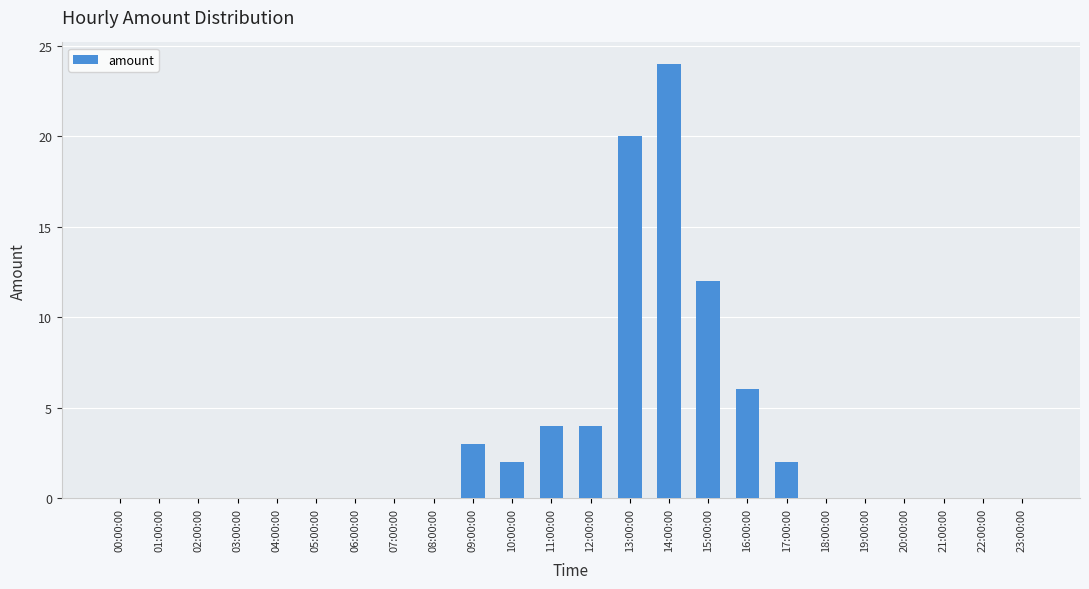

What is the change in value from 07:00:00 to 09:00:00?

+3